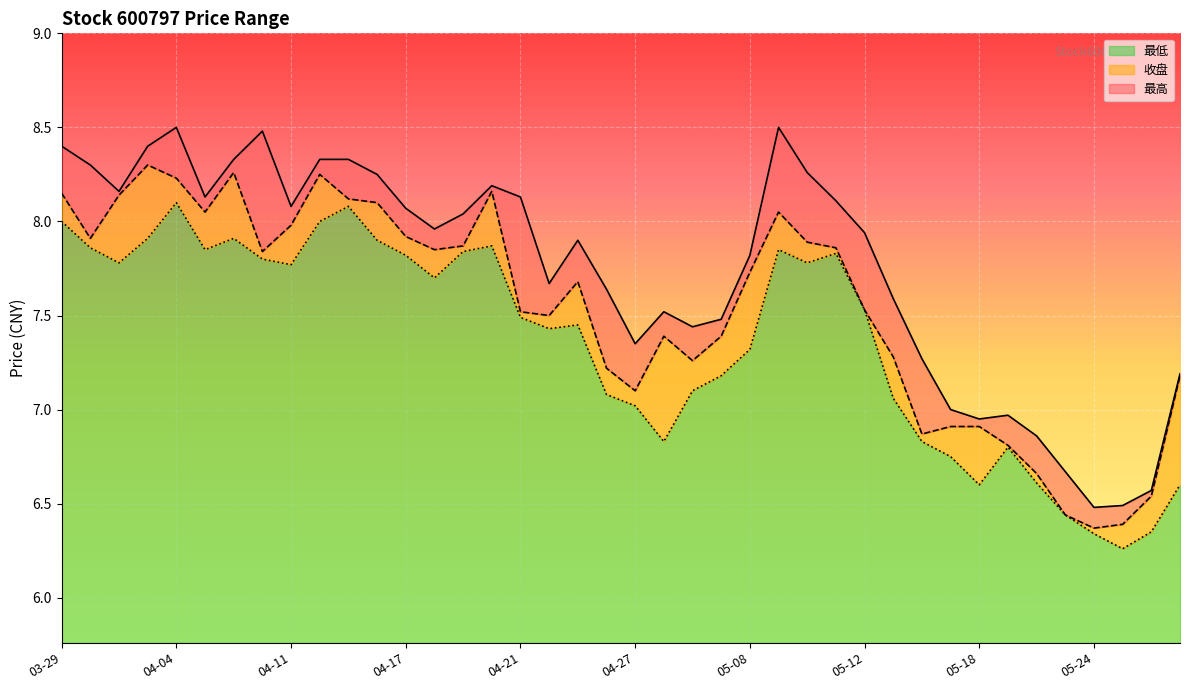

Where is the first local maximum for 最高?

04-04